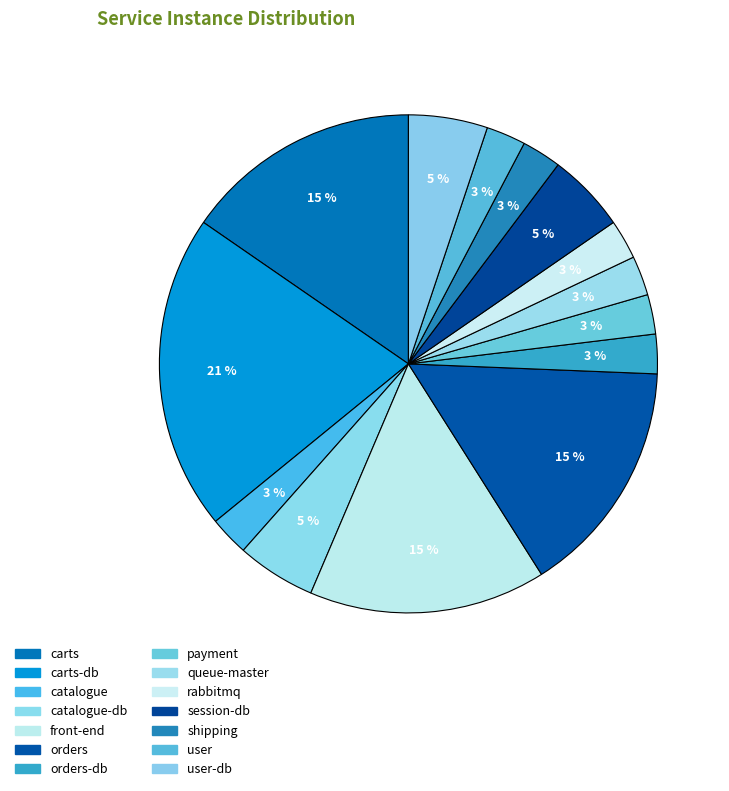

Is there any slice that represents more than half of the pie?

No